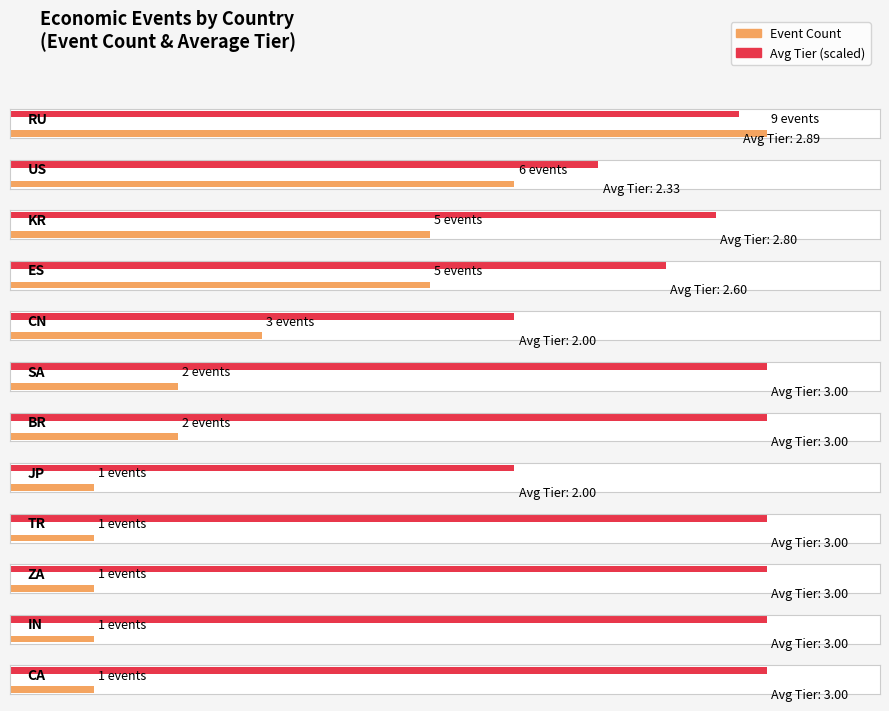

What is the average value?

3